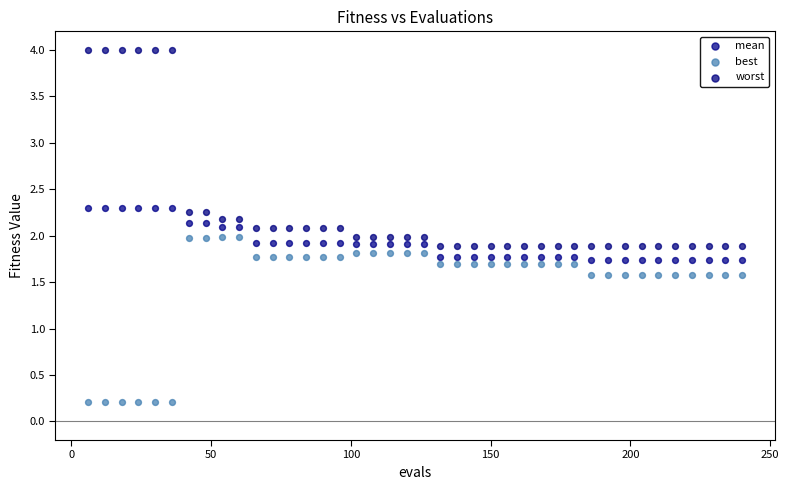

Across all data points, what is the range of Y values (max minus min)?

3.8